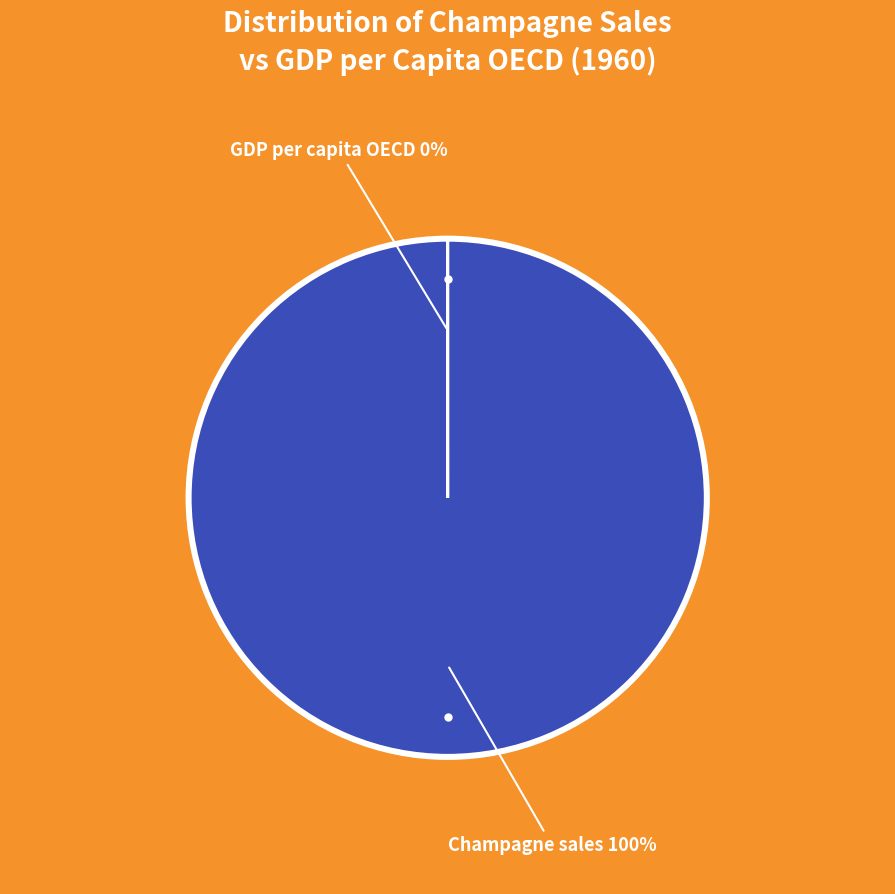

To the nearest percent, what is the difference between the largest and smallest slice percentages?

100%